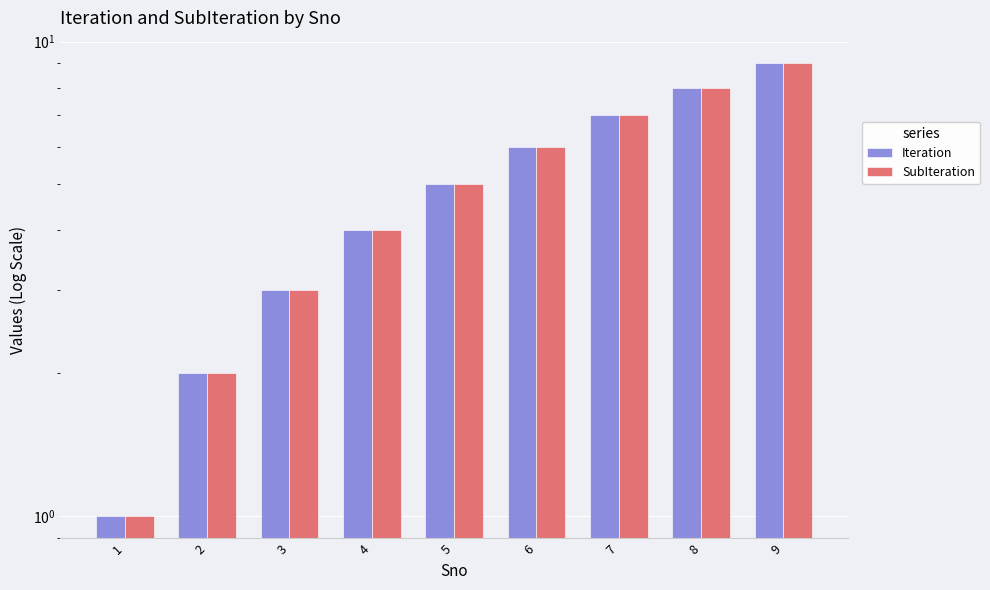

Which series has the largest range (max minus min)?

Iteration